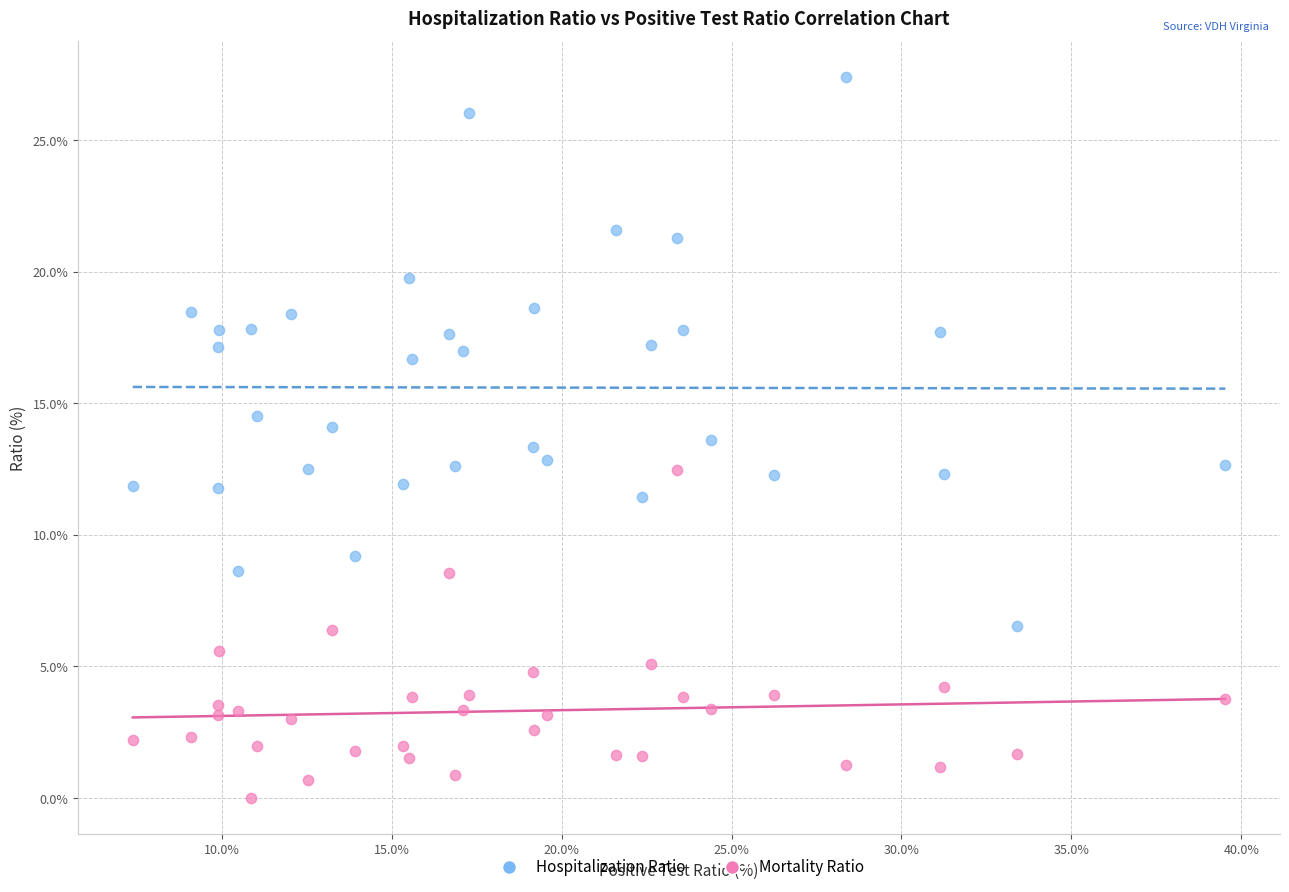

Which series has the largest Y range (max minus min)?

Hospitalization Ratio